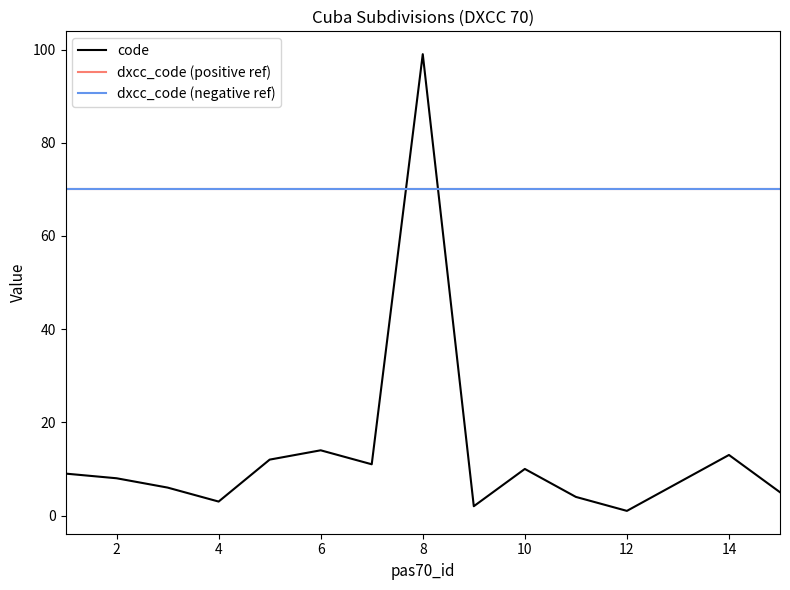

List the labels in order of value, smallest first.

12, 9, 4, 11, 15, 3, 13, 2, 1, 10, 7, 5, 14, 6, 8